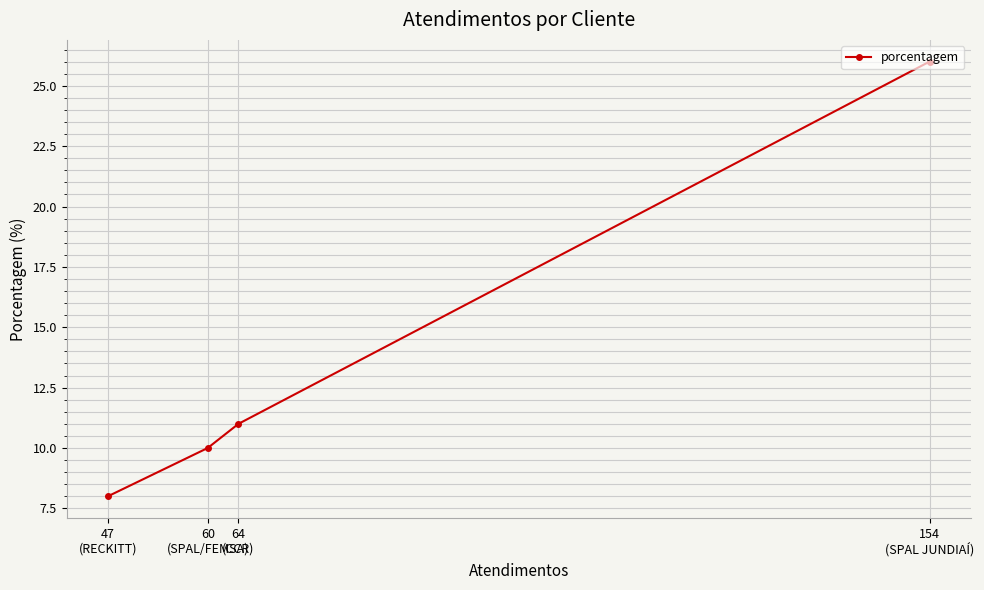

Rank the categories by value from lowest to highest.

47
(RECKITT), 60
(SPAL/FEMSA), 64
(CCR), 154
(SPAL JUNDIAÍ)